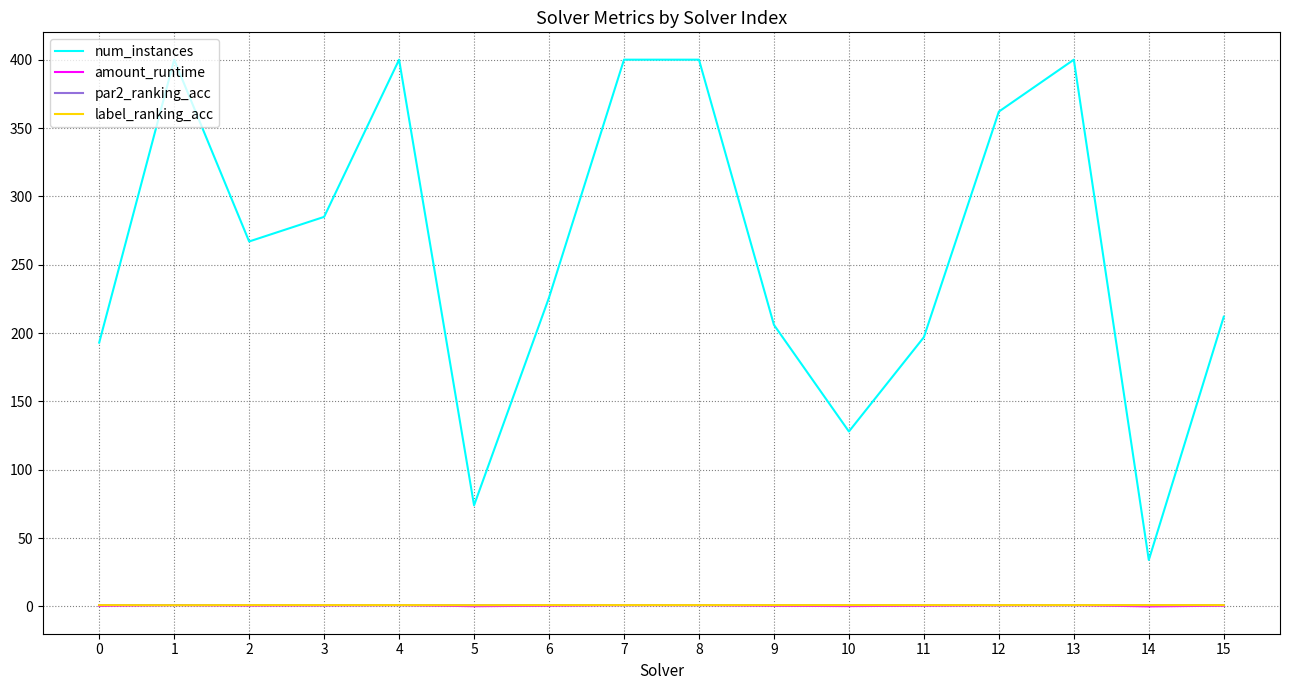

Which series changed the most between 11 and 13?

num_instances